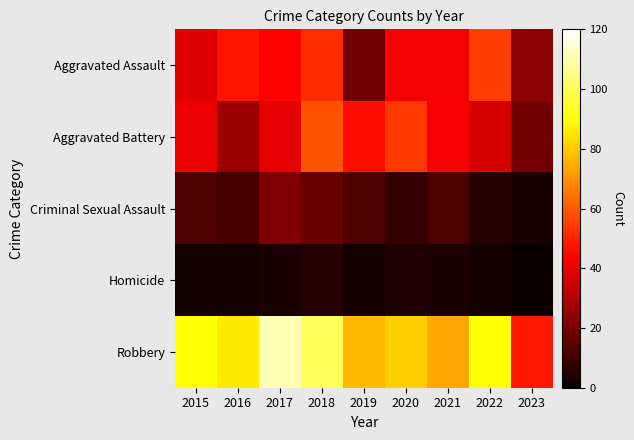

Which has a higher value, 2017 or 2022?

2022